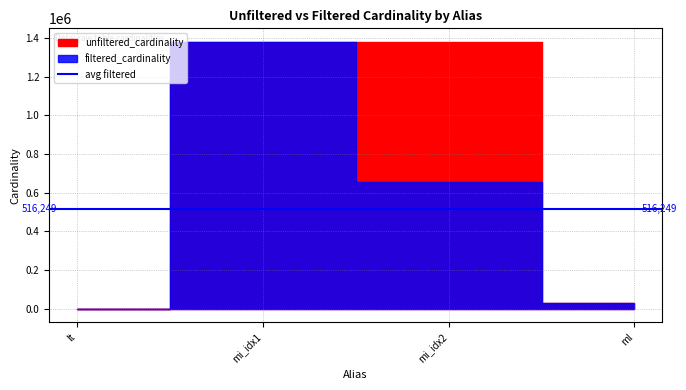

What is the label of the 3rd point from the left?

mi_idx2